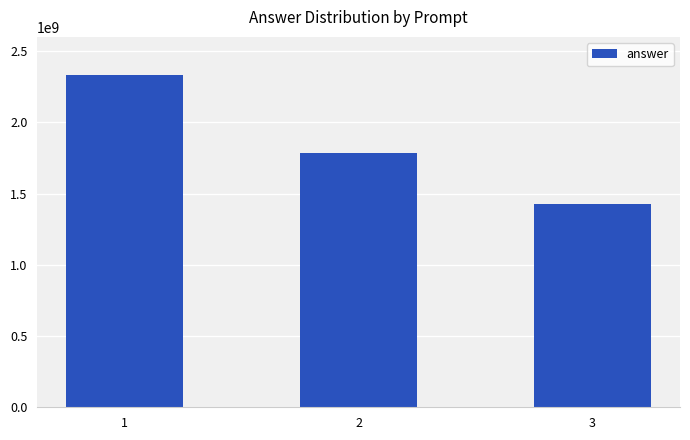

What is the sum of the values at 1 and 2?

4118952385